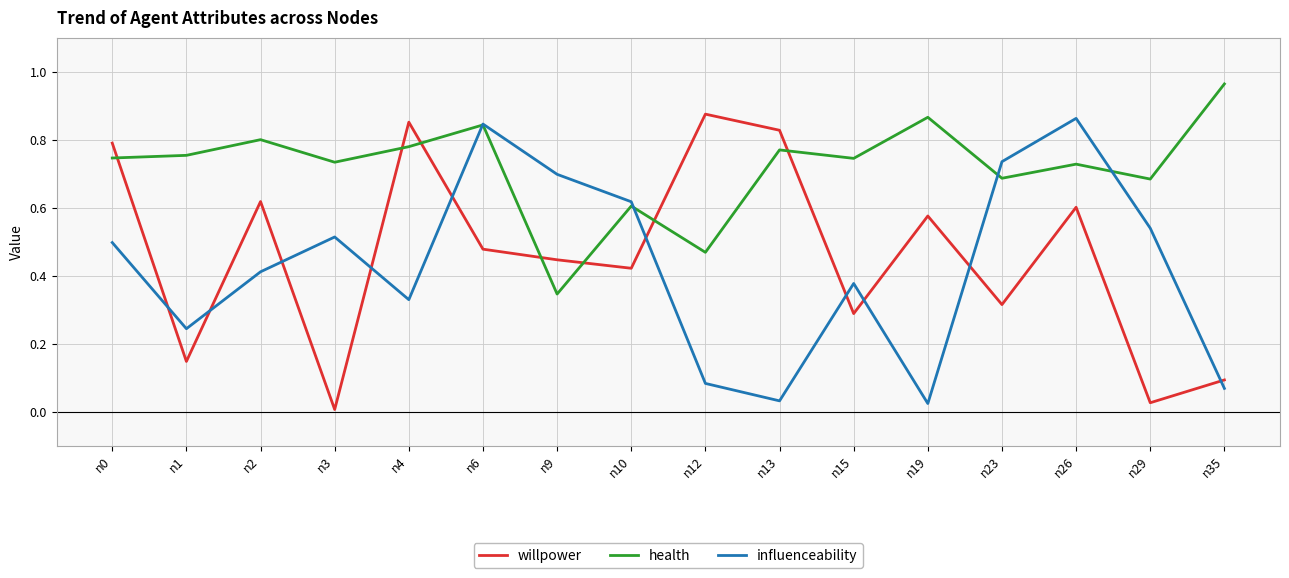

Rank the series at n19 from lowest to highest value.

influenceability, willpower, health